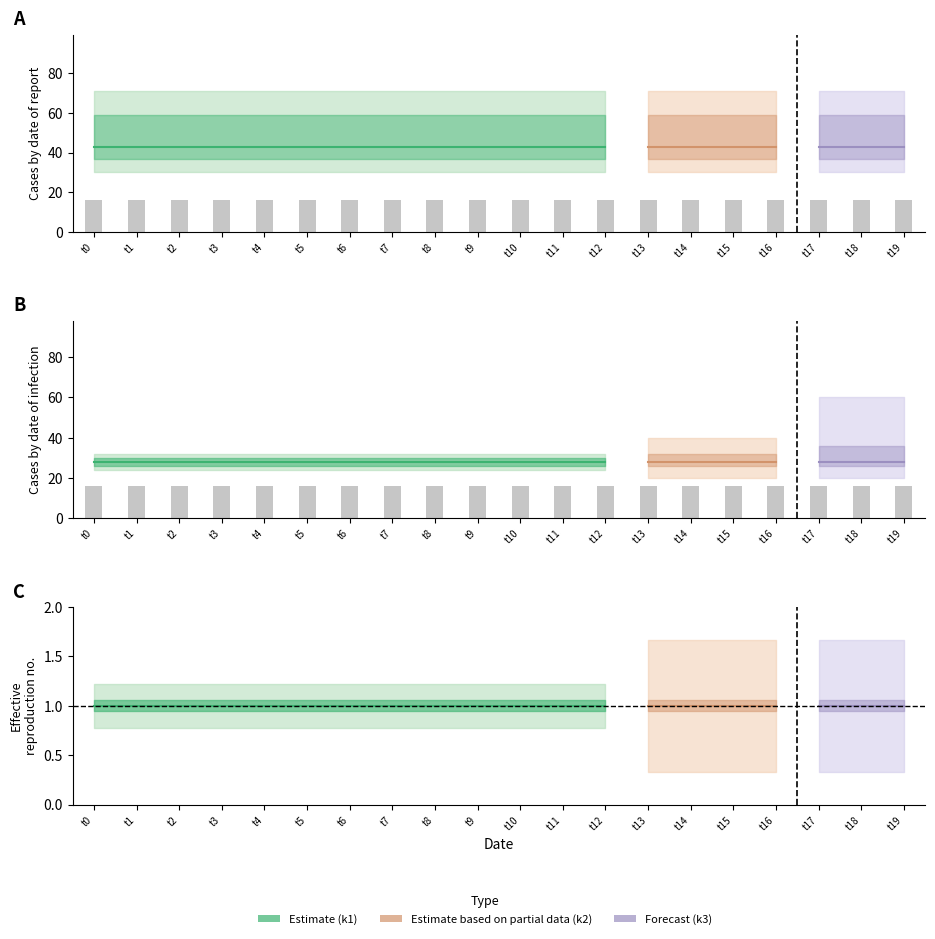

Which has a higher value, t11 or t16?

t11